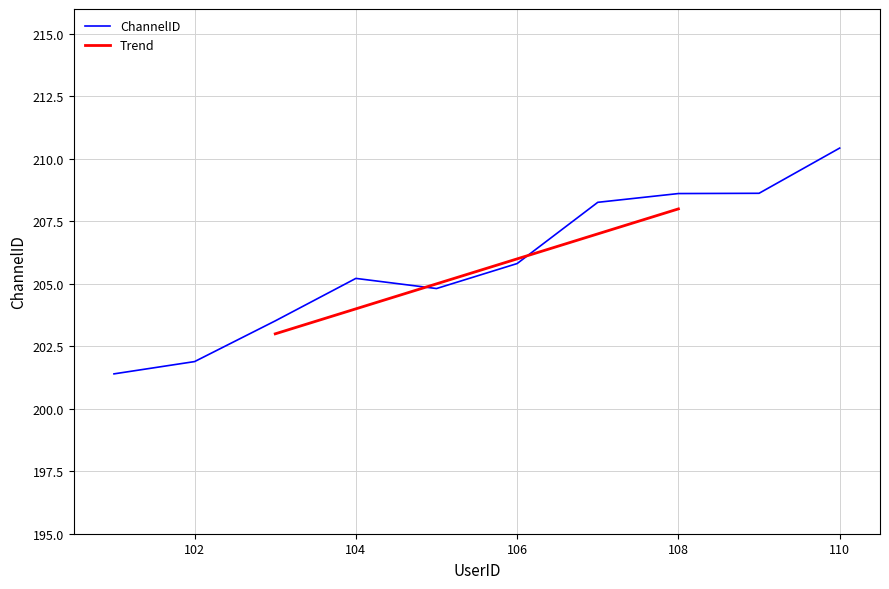

Is it true that the value at 103 is 203.5?

True